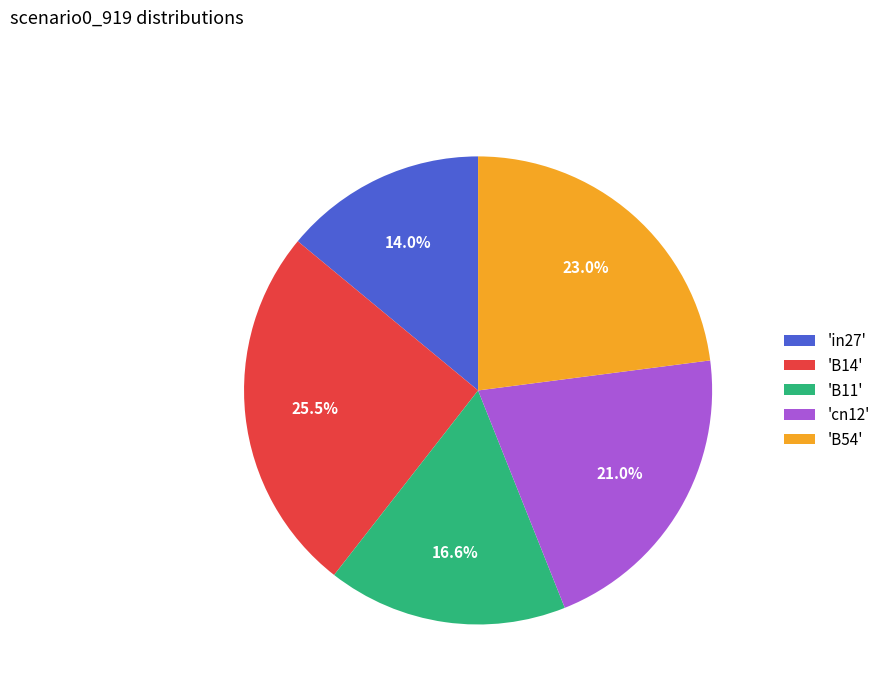

Which has a higher value, 'B11' or 'in27'?

'B11'